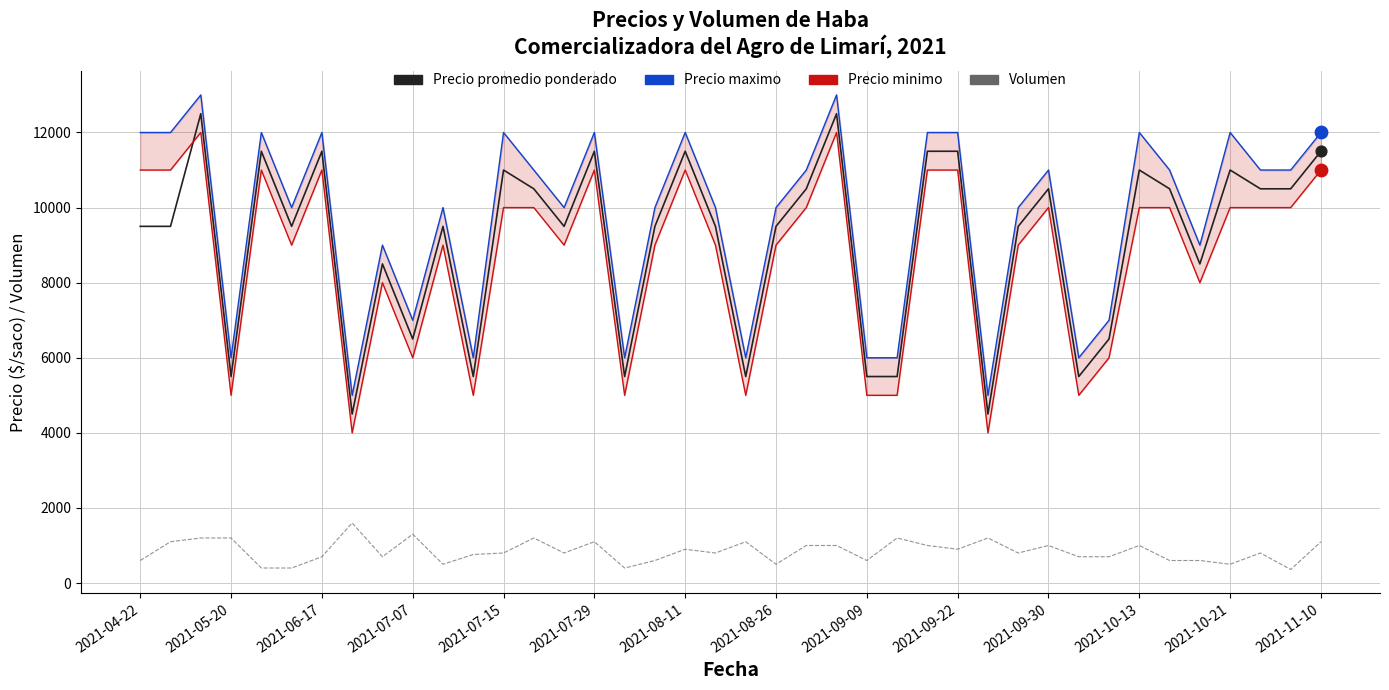

What is the total value across all series at 20?

17600